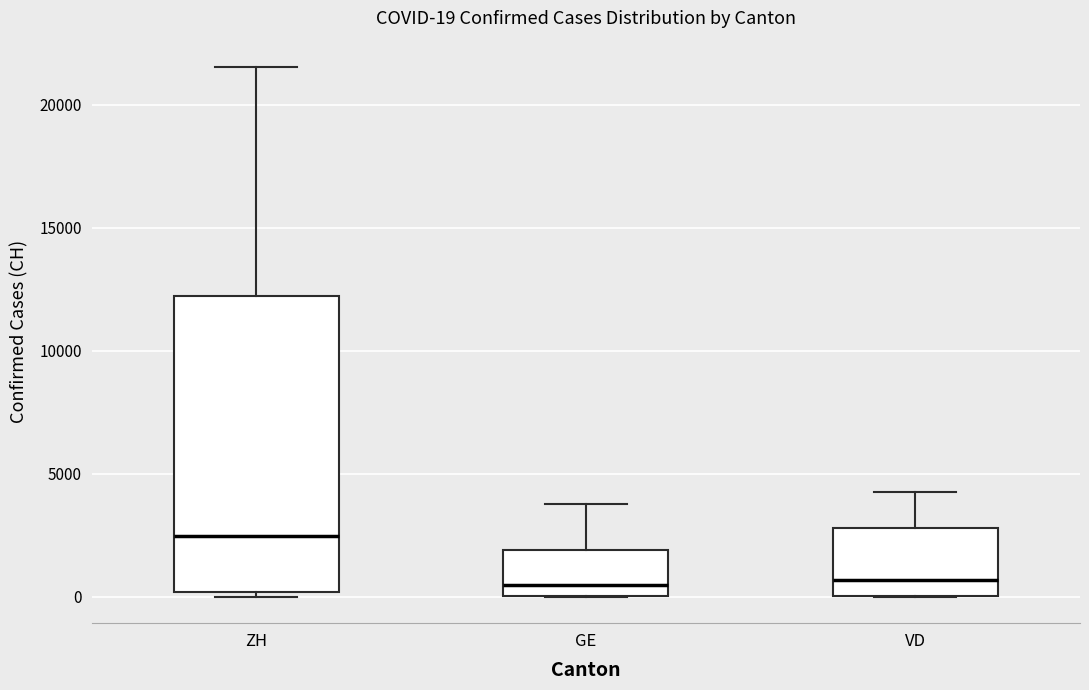

Which box's median line is the highest?

ZH